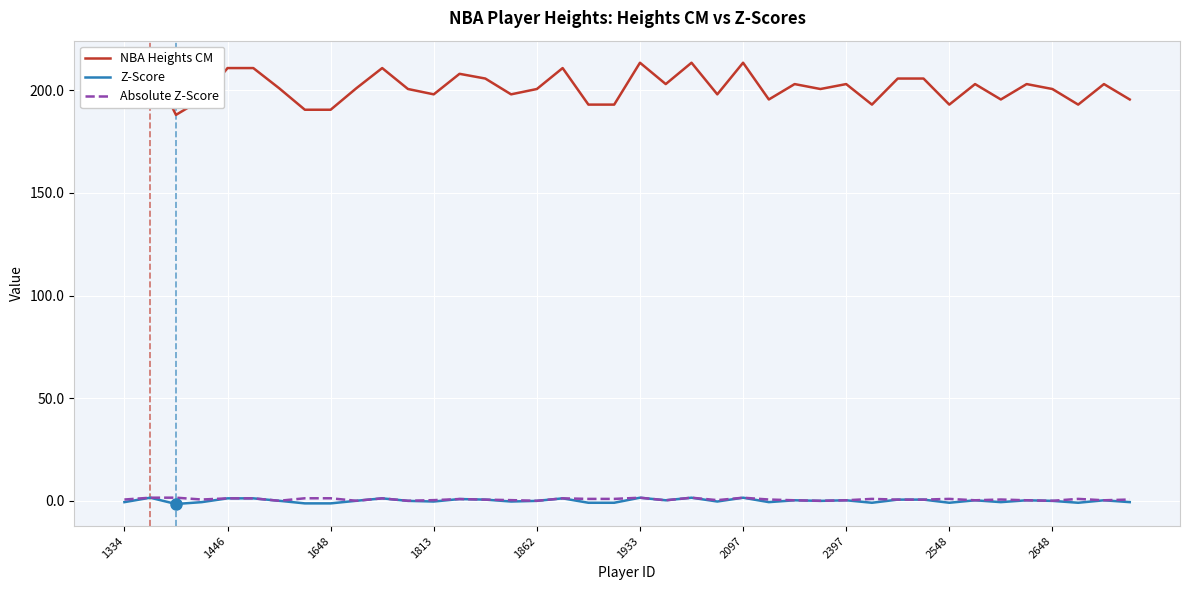

Is it true that Absolute Z-Score equals 1.5 at 2097?

True